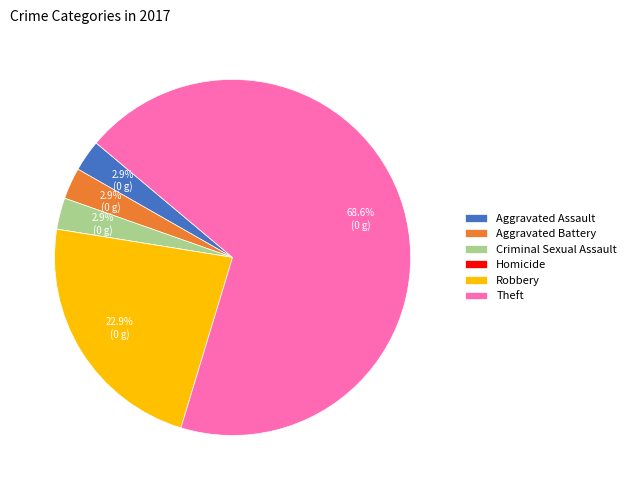

Is it true that Theft is 69% of the pie?

True